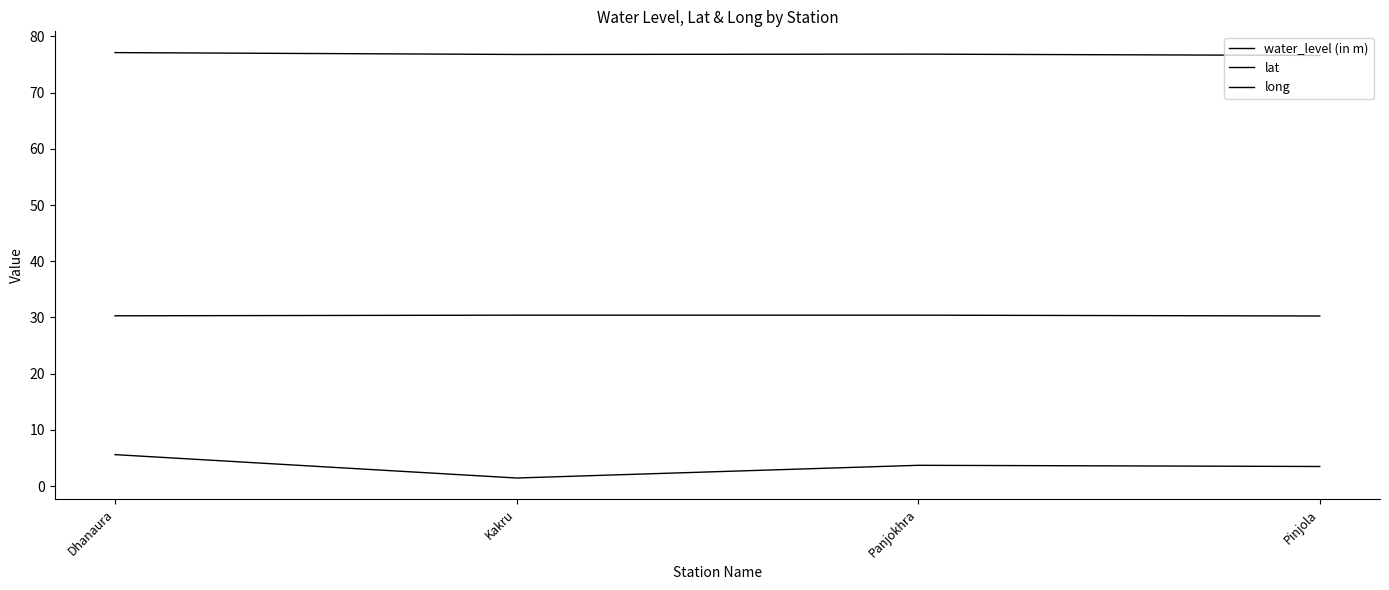

Reading right to left, list all the values displayed in this chart.

water_level (in m): 3.5	3.7	1.4	5.6
lat: 30.3	30.4	30.4	30.3
long: 76.6	76.8	76.8	77.1